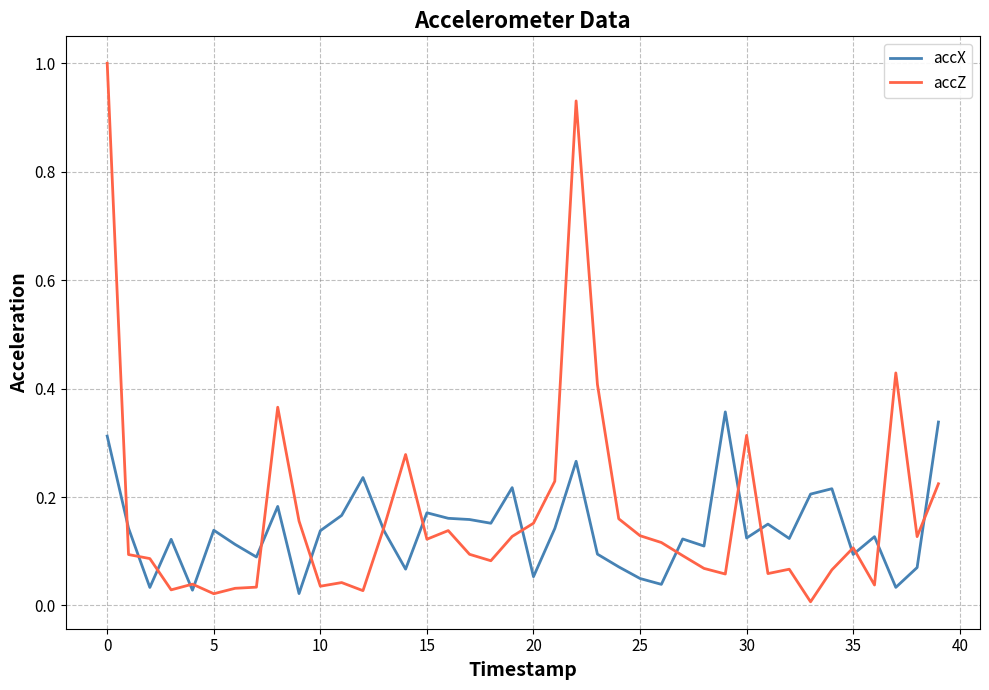

Which series has the widest spread of values?

accZ